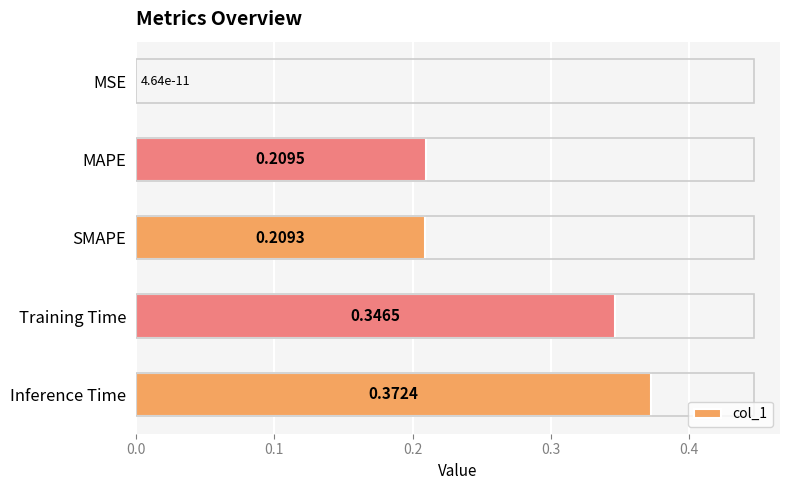

Where is the data nearest to the value 0?

MSE